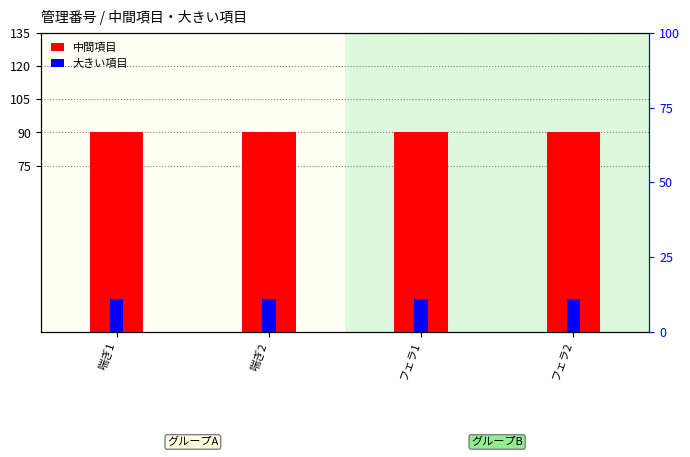

How many series are shown in this chart?

2